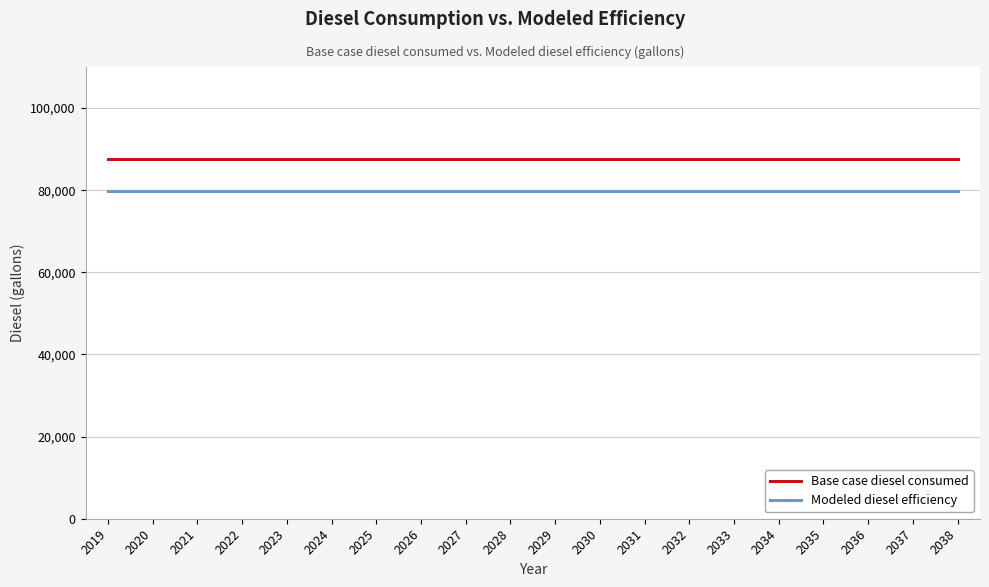

The Base case diesel consumed series shows 87685.6 at 2025. True or false?

True